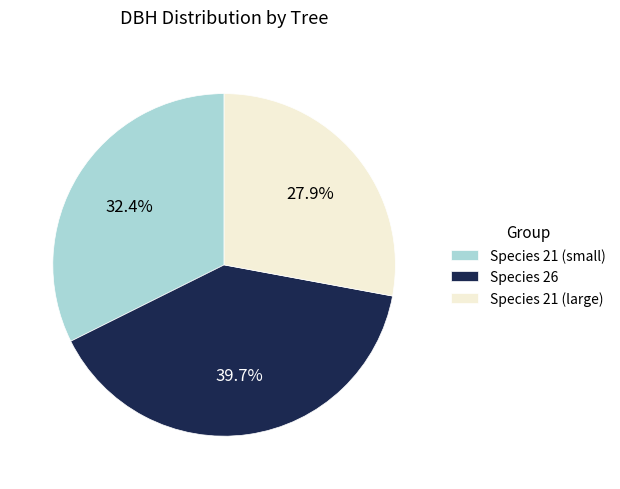

Rank the categories by value from highest to lowest.

Species 26, Species 21 (small), Species 21 (large)